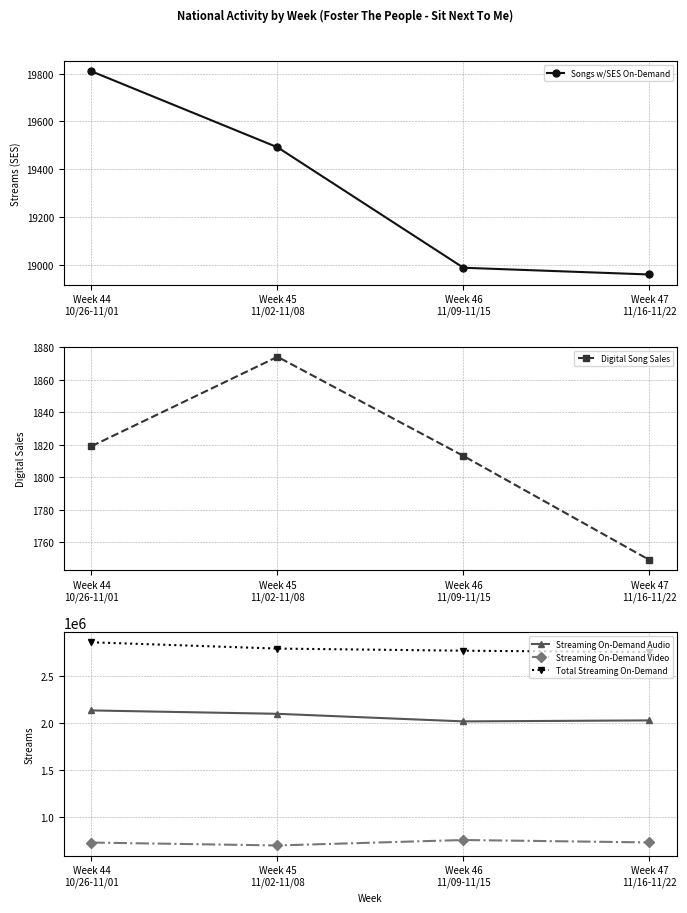

Reading left to right, what are all the values shown in this chart?

Songs w/SES On-Demand: Week 44
10/26-11/01=19809.8	Week 45
11/02-11/08=19491.4	Week 46
11/09-11/15=18986.4	Week 47
11/16-11/22=18958.1
Digital Song Sales: Week 44
10/26-11/01=1819.0	Week 45
11/02-11/08=1874.0	Week 46
11/09-11/15=1813.0	Week 47
11/16-11/22=1749.0
Streaming On-Demand Audio: Week 44
10/26-11/01=2130970.0	Week 45
11/02-11/08=2094949.0	Week 46
11/09-11/15=2014256.0	Week 47
11/16-11/22=2024850.0
Streaming On-Demand Video: Week 44
10/26-11/01=725055.0	Week 45
11/02-11/08=694105.0	Week 46
11/09-11/15=752210.0	Week 47
11/16-11/22=726414.0
Total Streaming On-Demand: Week 44
10/26-11/01=2856025.0	Week 45
11/02-11/08=2789054.0	Week 46
11/09-11/15=2766466.0	Week 47
11/16-11/22=2751264.0